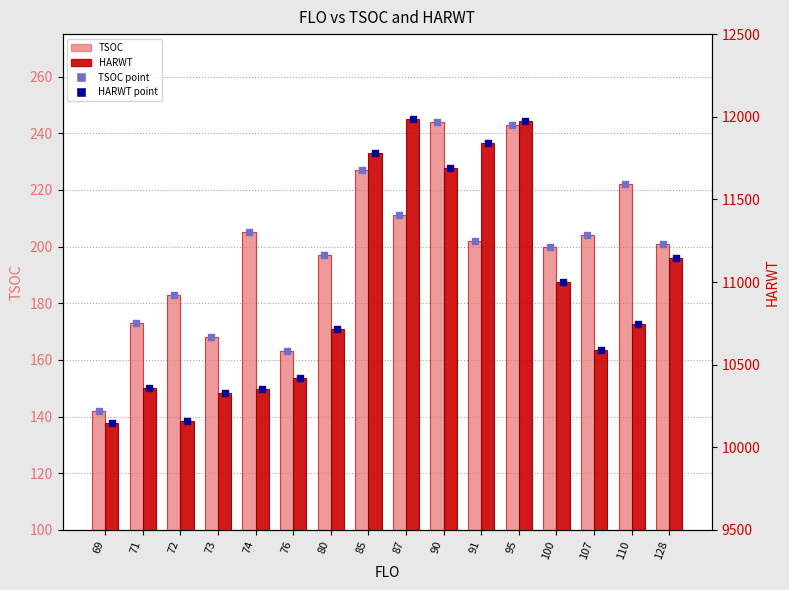

What are all the series names shown in the legend?

TSOC, TSOC point, HARWT, HARWT point